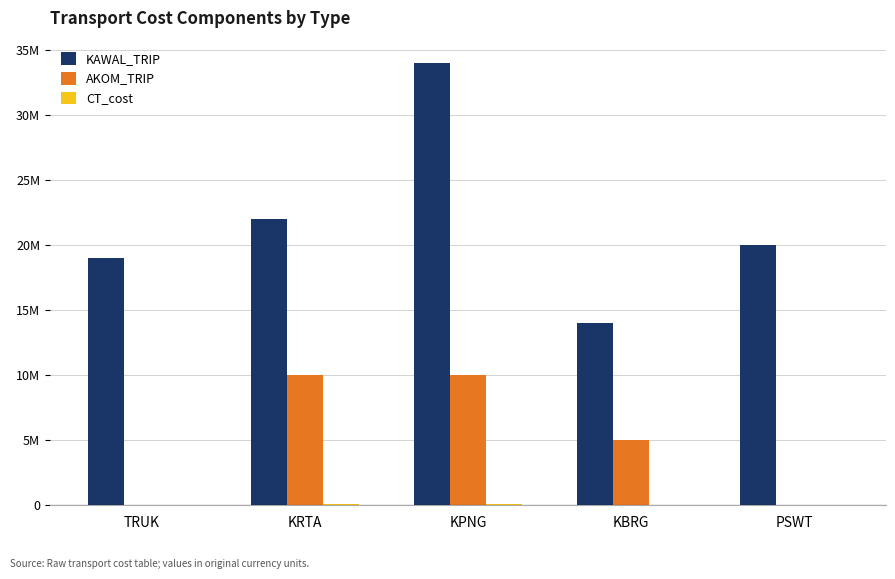

What is the highest value of the AKOM_TRIP series?

10000000